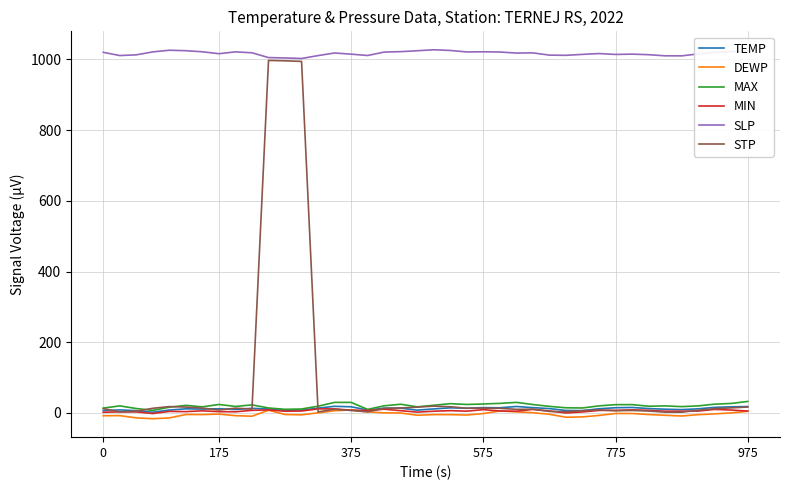

Which series has the largest total across all categories?

SLP